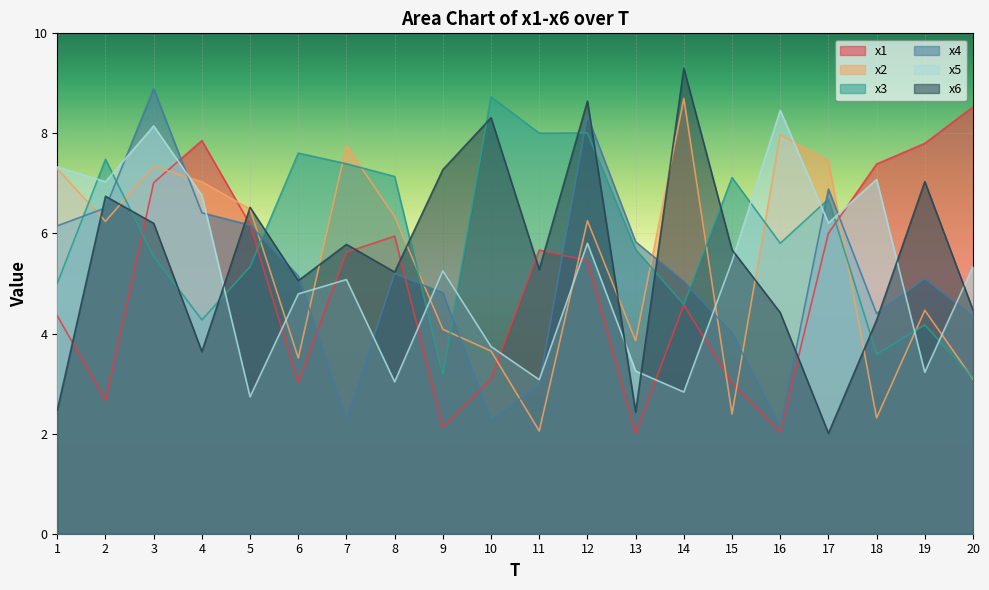

Read the x3 value at 6.

7.6